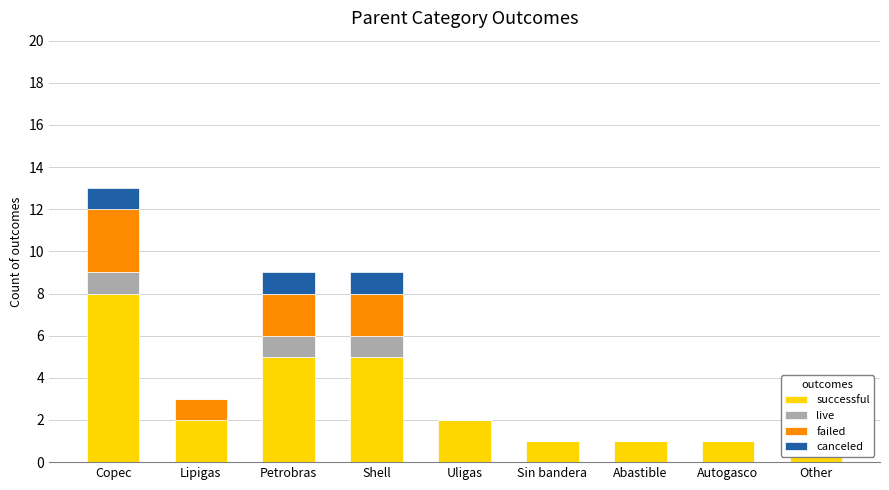

How many groups of bars are there?

9